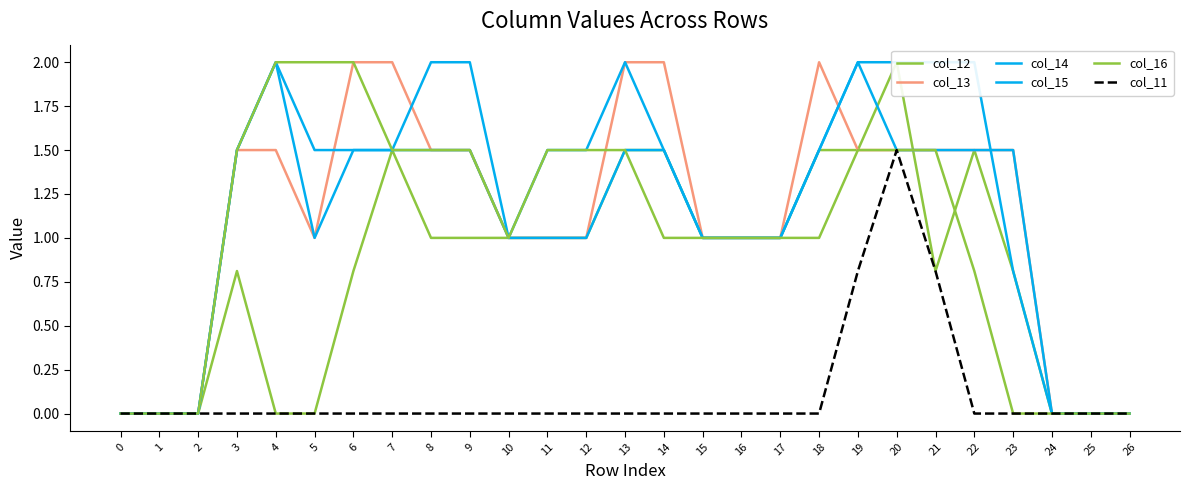

Count the col_13 values in the range 1 to 2.

21